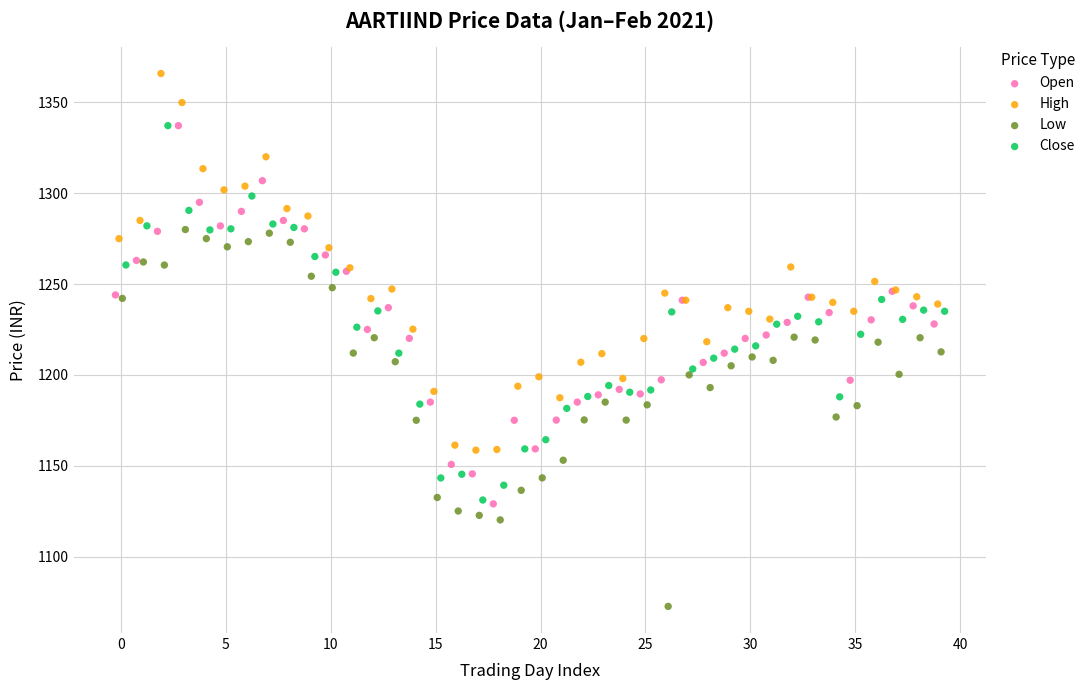

Which series reaches the maximum Y coordinate?

High